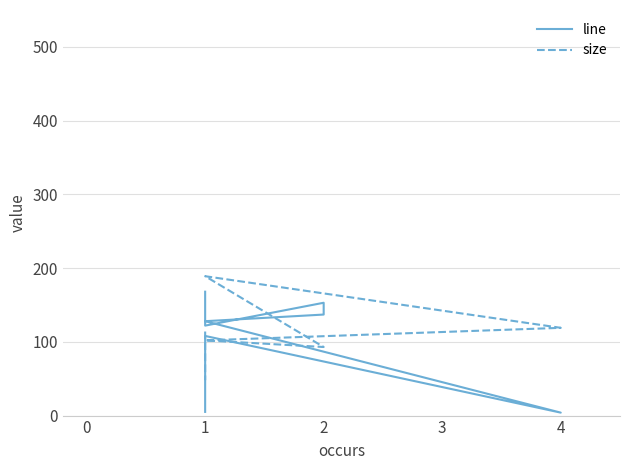

What is the sum of the line values at 4 and 2?

157